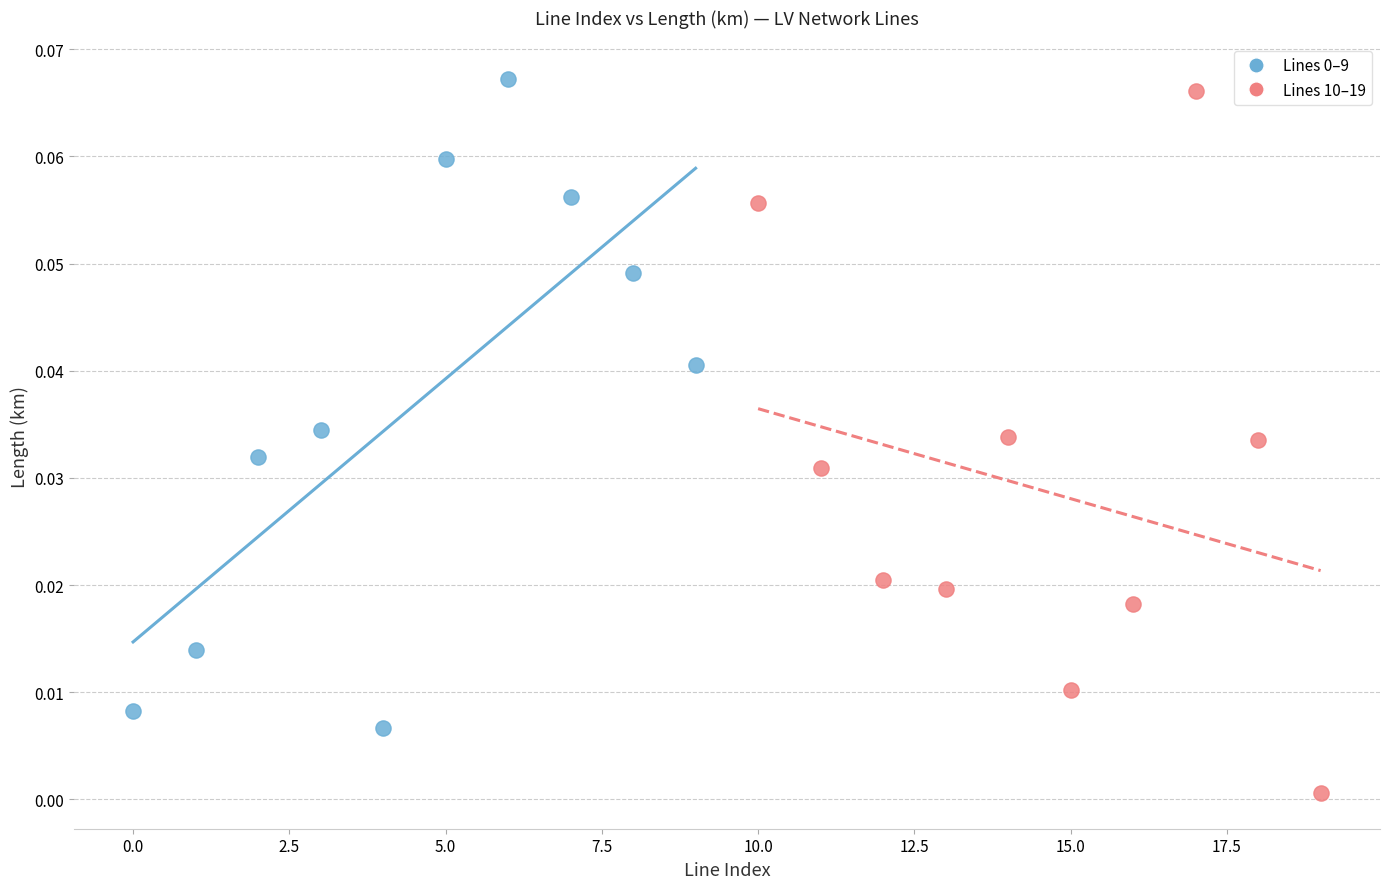

Which series has the widest spread of Y values?

Lines 10–19